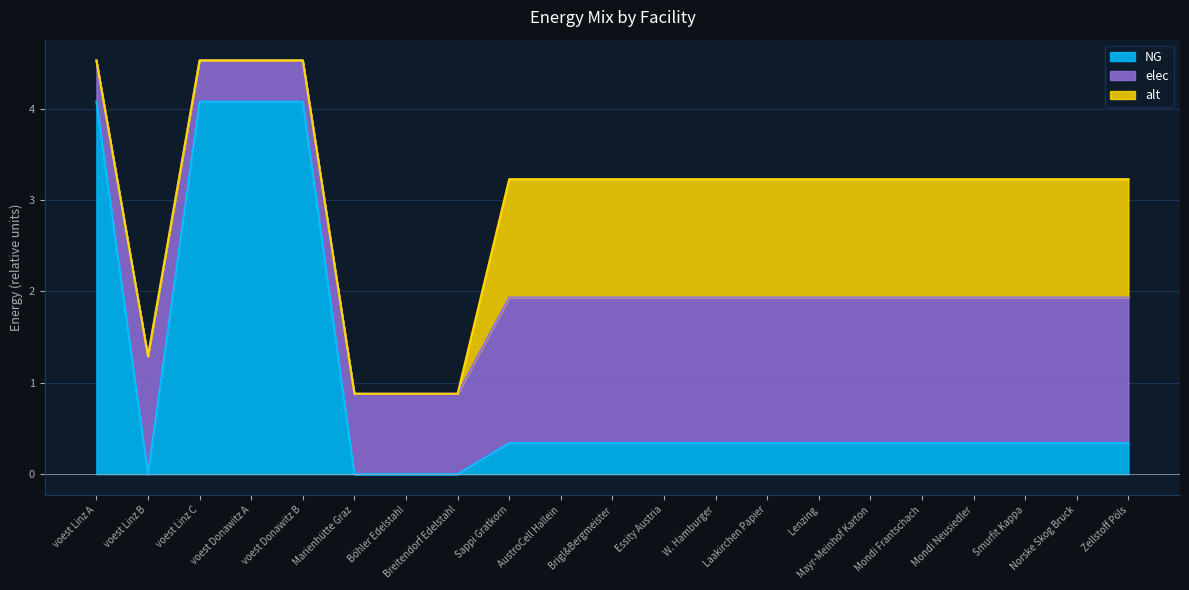

Which series changed the most between Lenzing and Smurfit Kappa?

NG